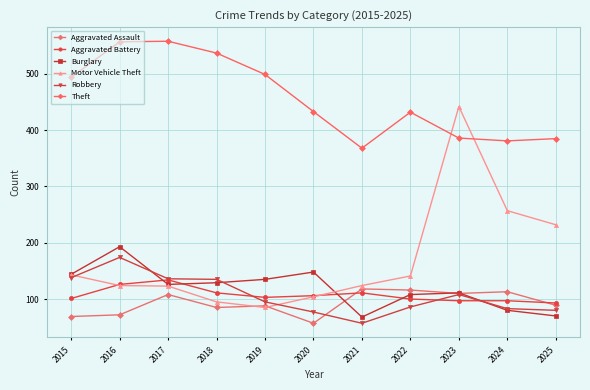

Which label corresponds to the largest value in the chart?

2017